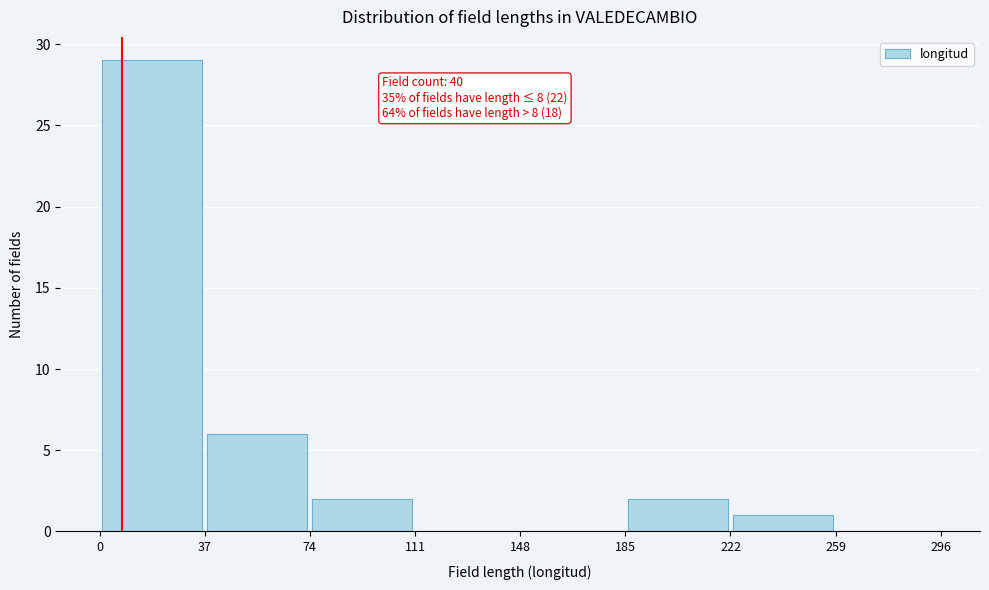

Over which range of the x-axis is the bar tallest?

0 to 37